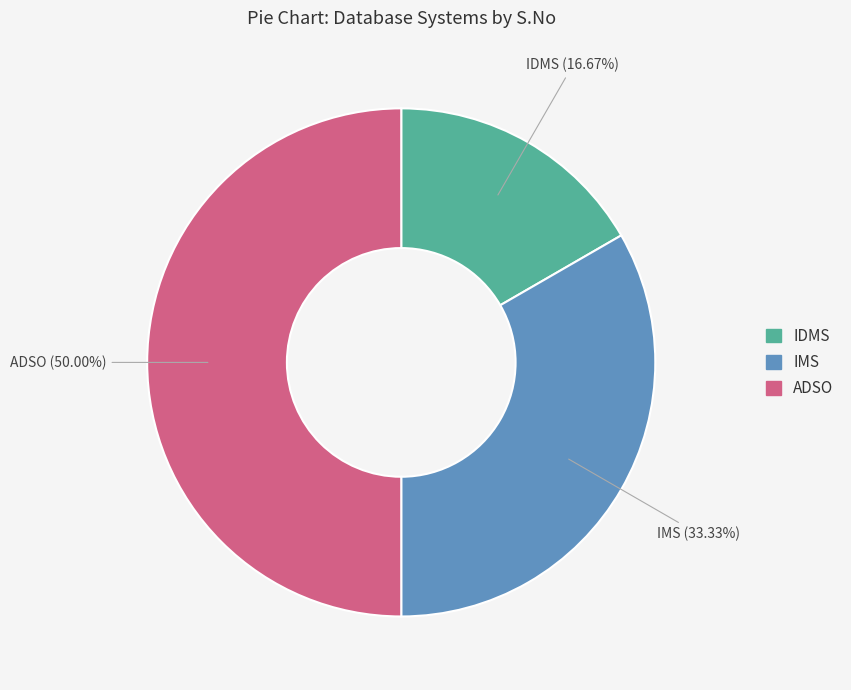

Is it true that ADSO is 56% of the pie?

False